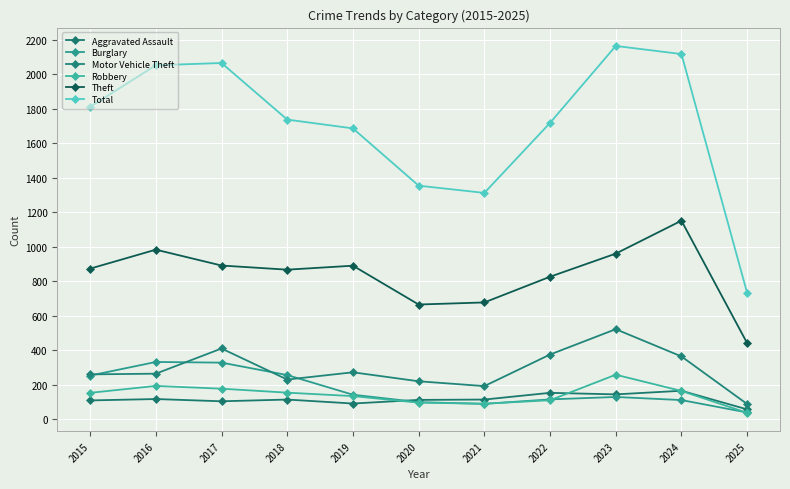

Is this an area chart (filled region under the line)?

No